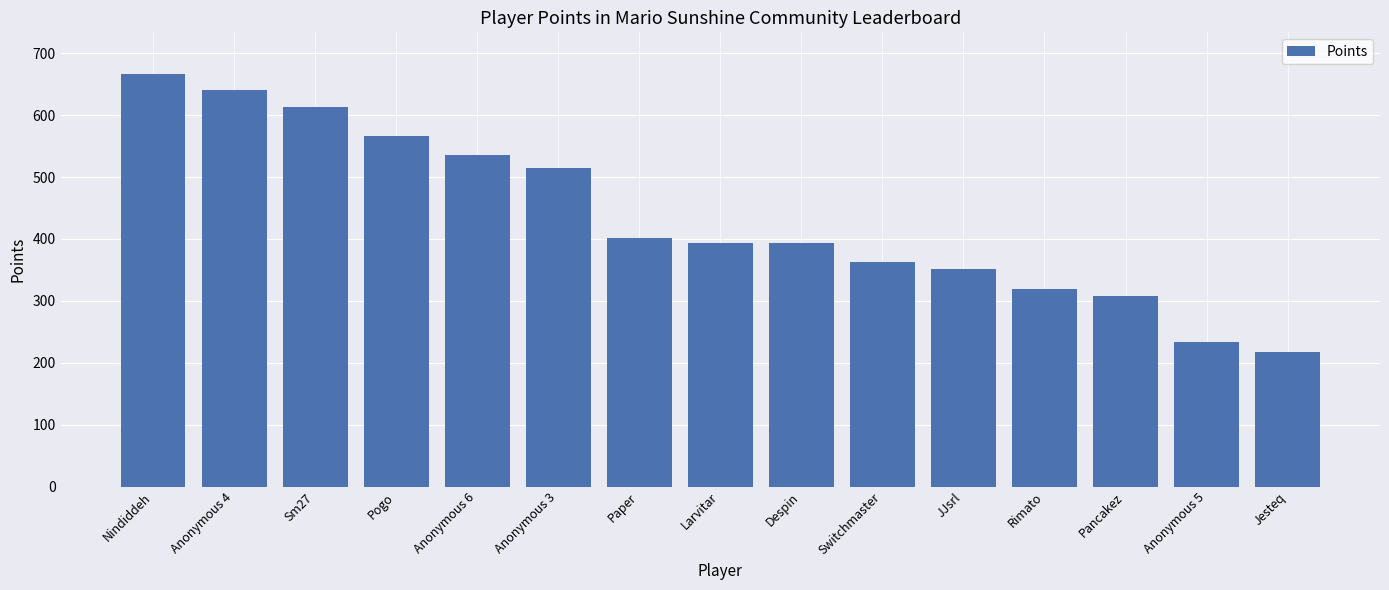

How many bars are there in total?

15